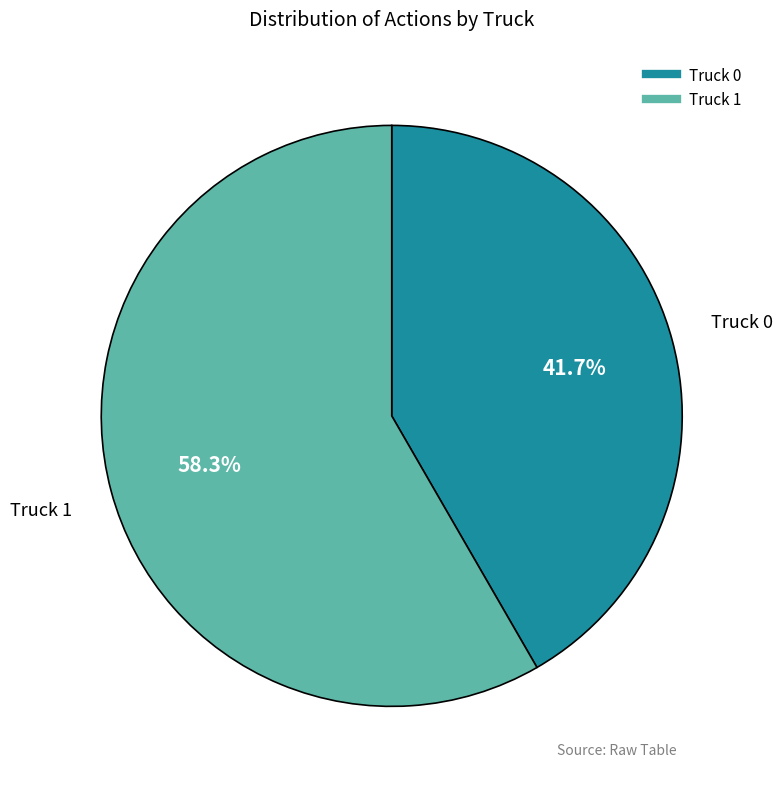

Which slice is the largest?

Truck 1